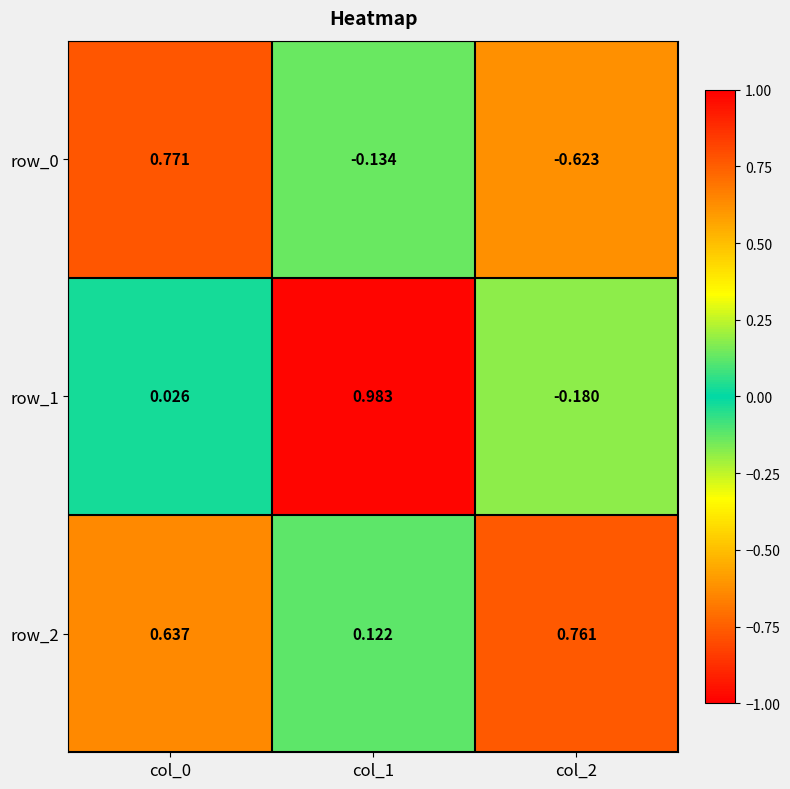

Is the value of row_0 at col_1 greater than the value of row_2 at col_1?

No